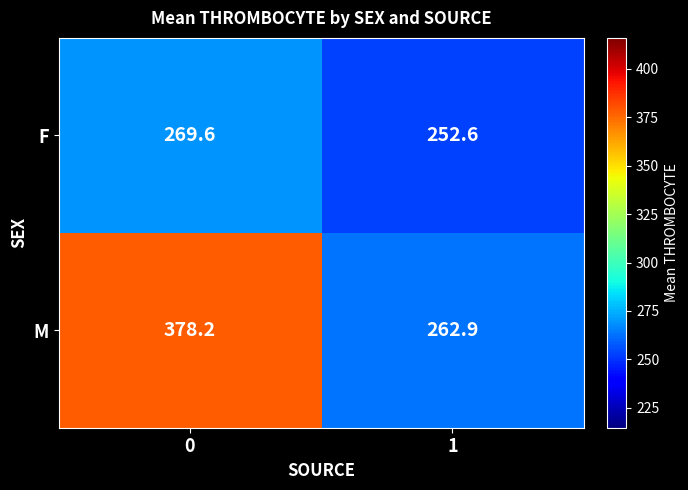

Which series has the largest total across all categories?

M